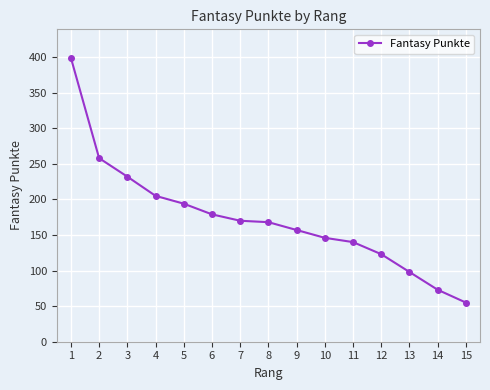

The chart shows a value of 120 at 4. True or false?

False